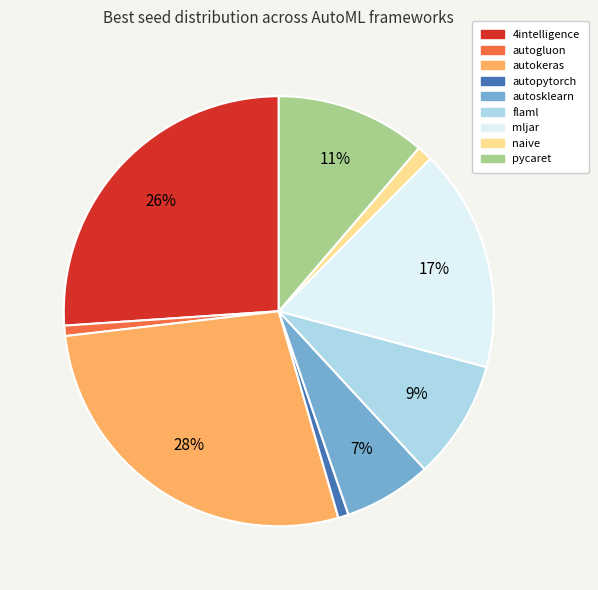

Which has a higher value, autopytorch or autosklearn?

autosklearn